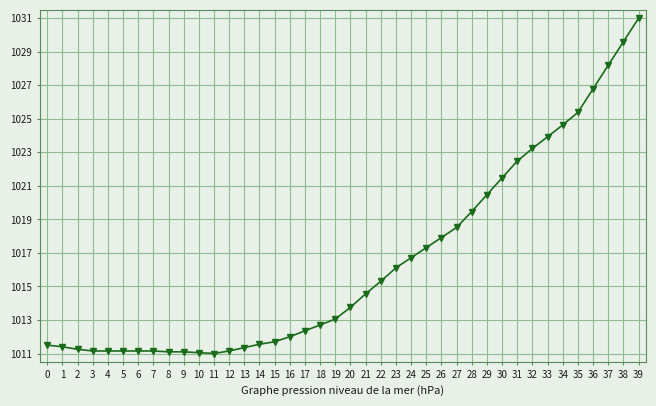

Is this an area chart (filled region under the line)?

No